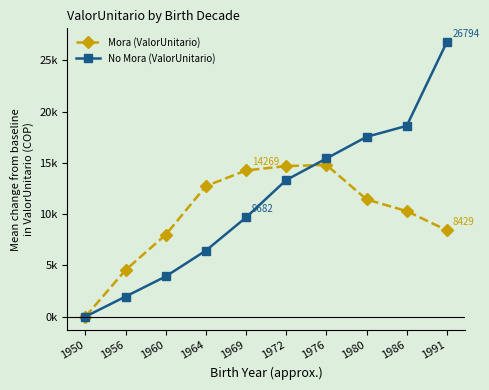

Is this an area chart (filled region under the line)?

No